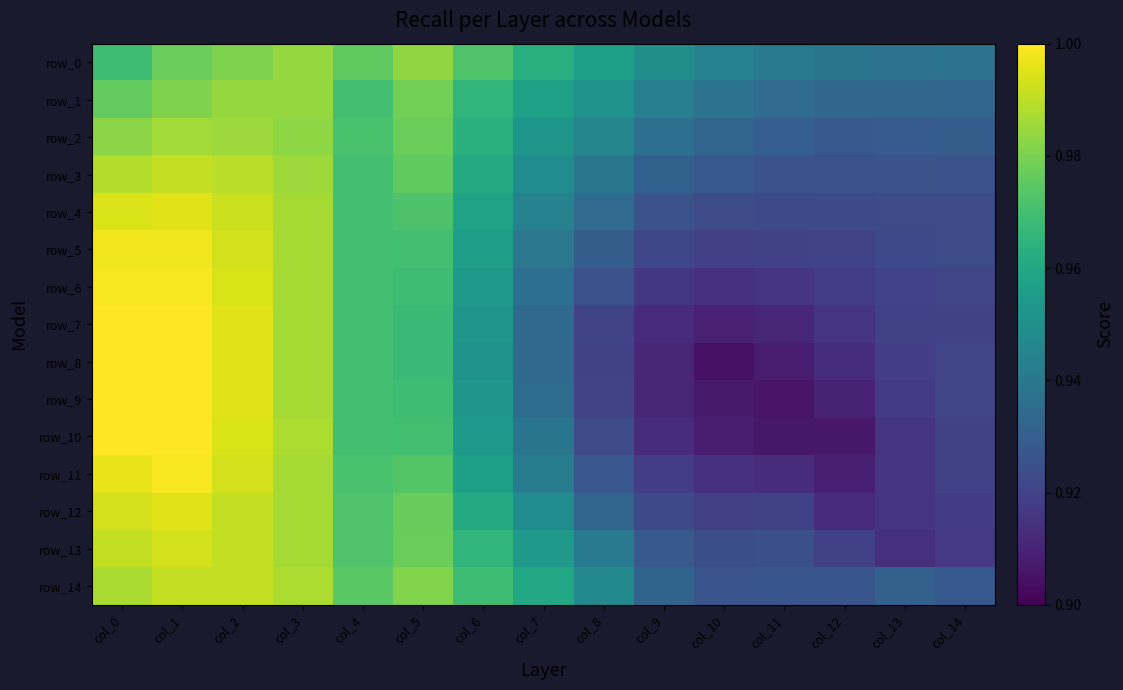

Between col_10 and col_6, which is larger?

col_6